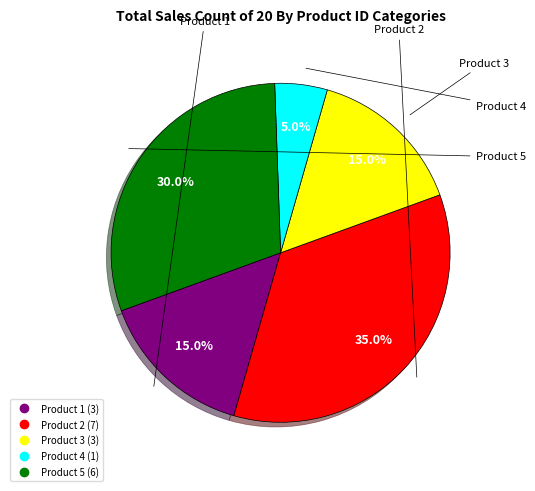

To the nearest percent, what is the average slice percentage?

20%